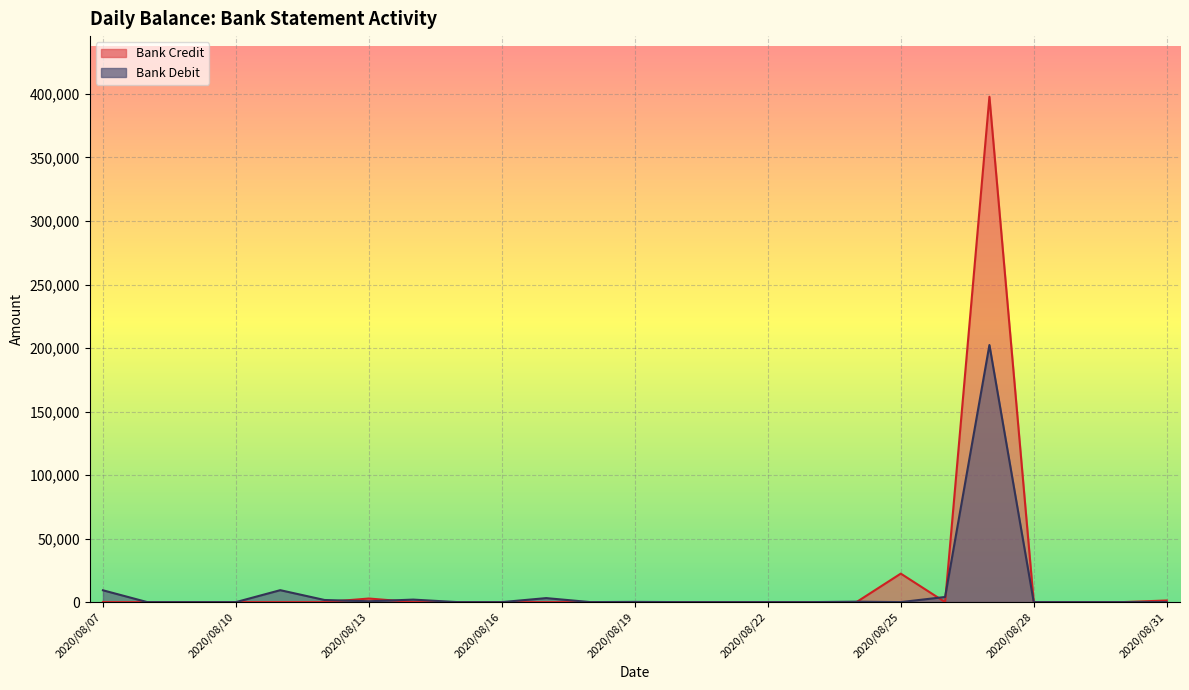

What is the maximum value shown in the chart?

397791.7